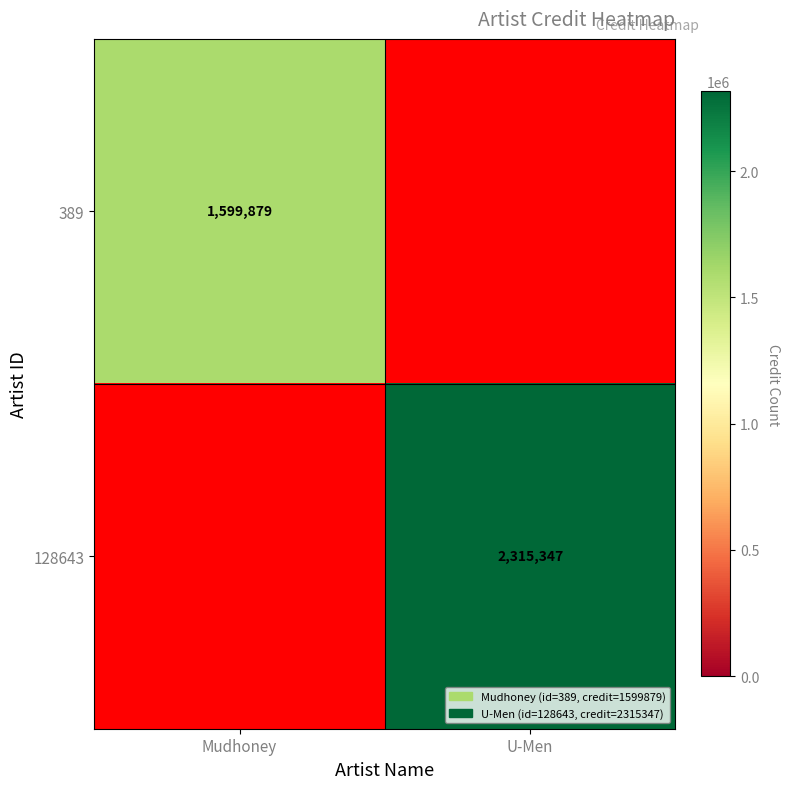

How many data points does each series have?

2